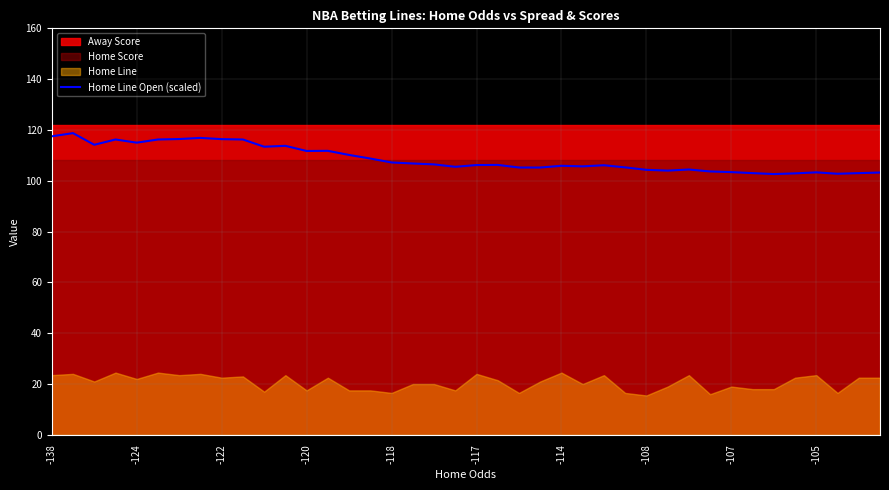

True or false: Home Line Open (scaled) has a value of 107.2 at -118.

True